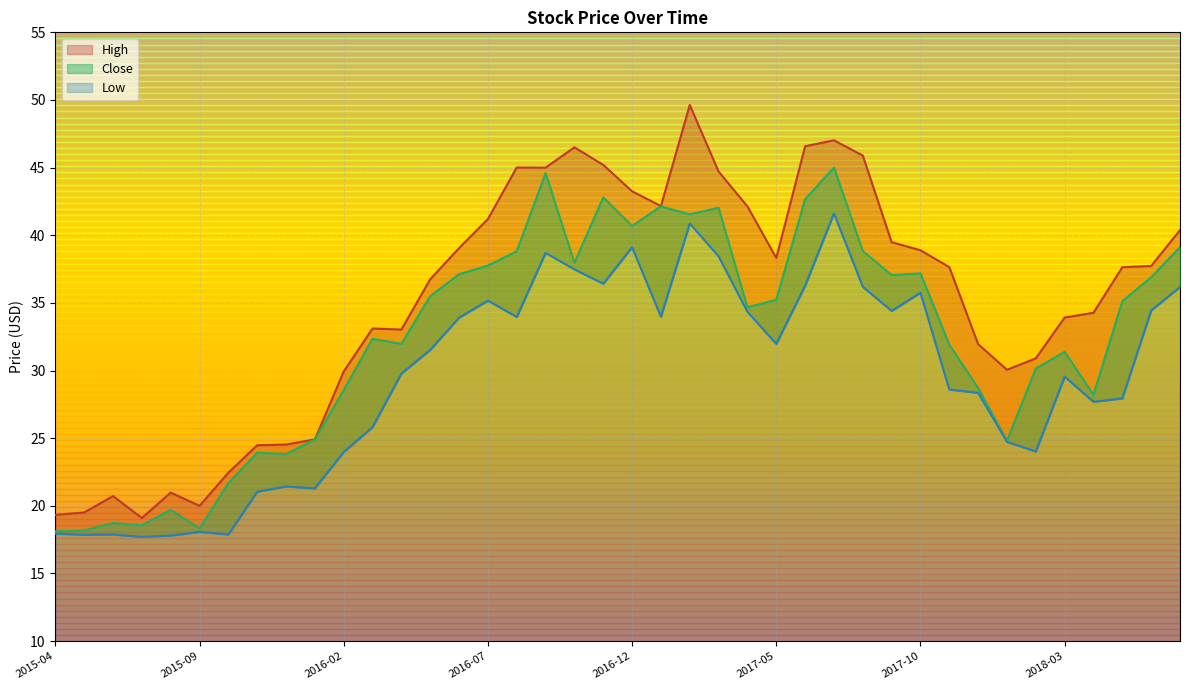

What is the difference between the maximum and minimum values in the Close series?

26.9